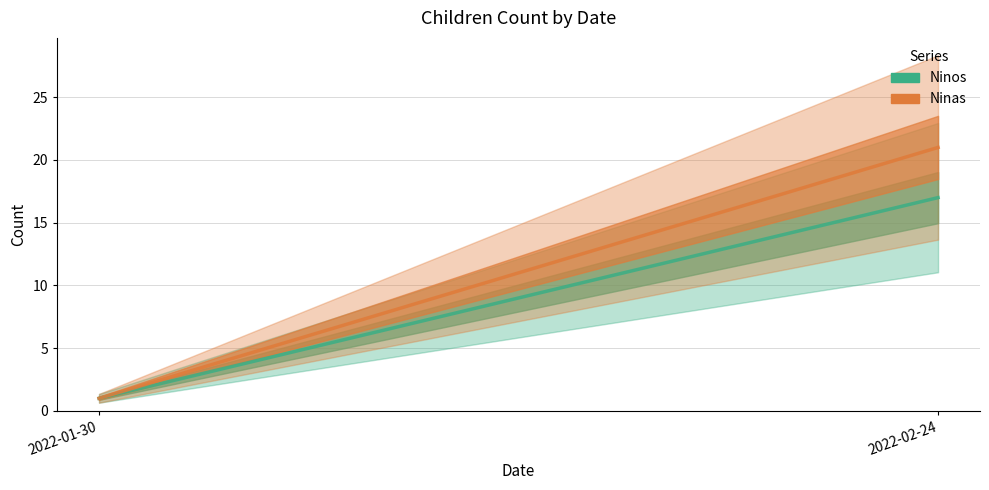

Which series changed the most between 2022-01-30 and 2022-02-24?

Ninas